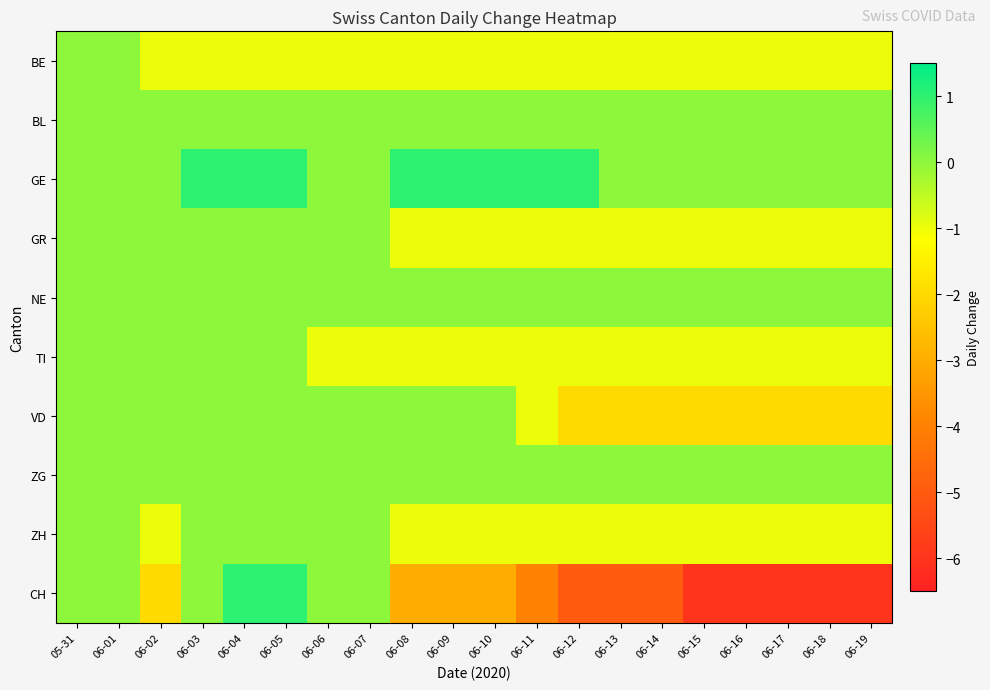

Rank the series by their maximum value, from highest to lowest.

GE, CH, BE, BL, GR, NE, TI, VD, ZG, ZH